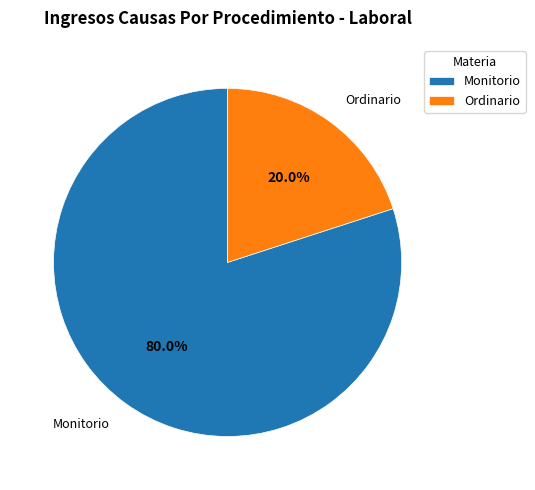

How many slices are in this pie chart?

2